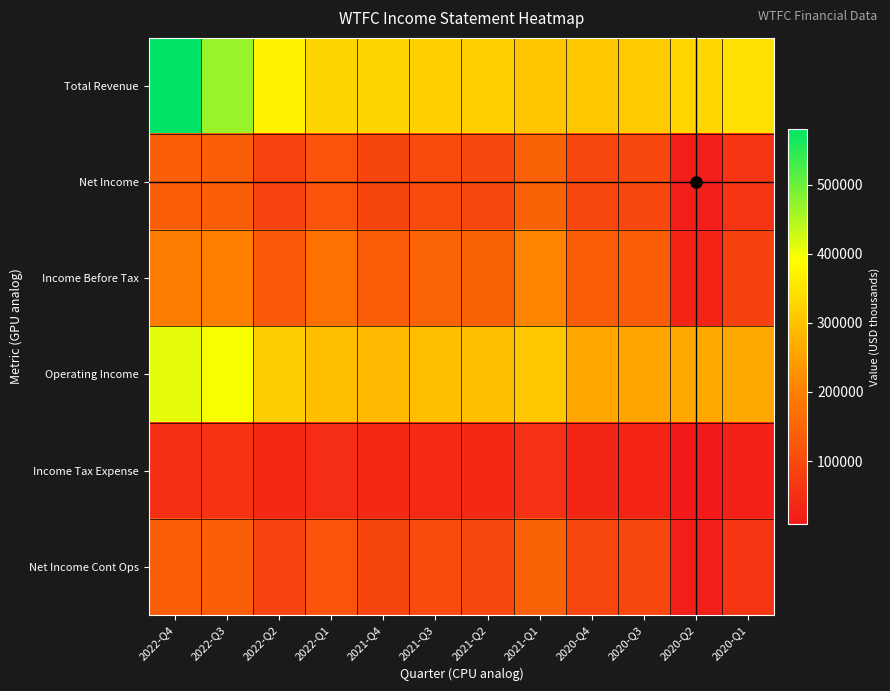

At which category is the sum across all series the highest?

2022-Q4